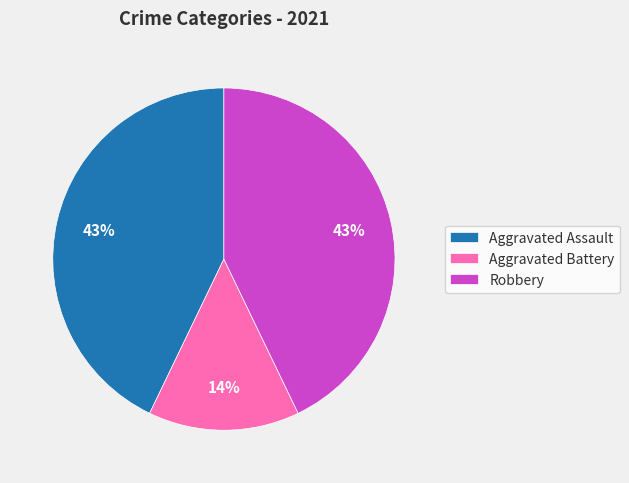

How many slices are in this pie chart?

3